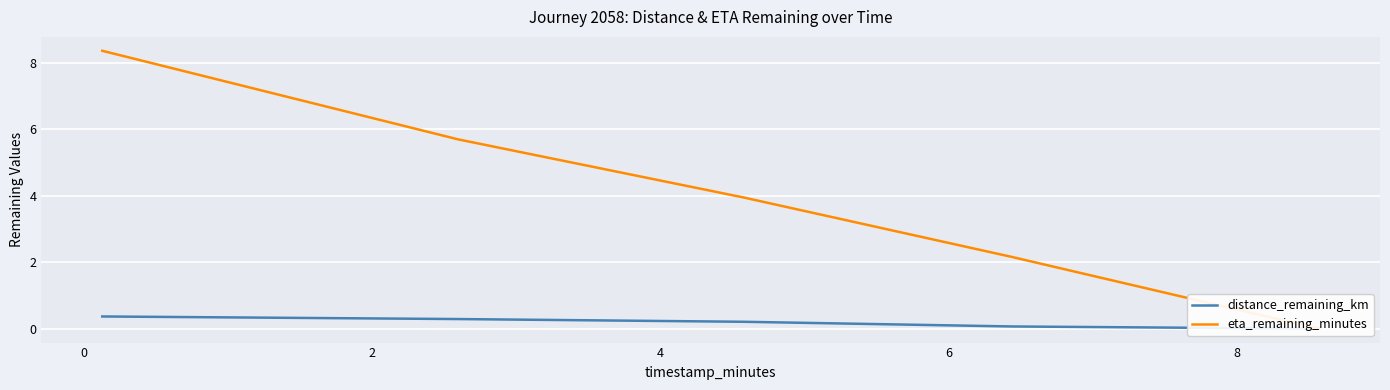

Which series has the widest spread of values?

eta_remaining_minutes